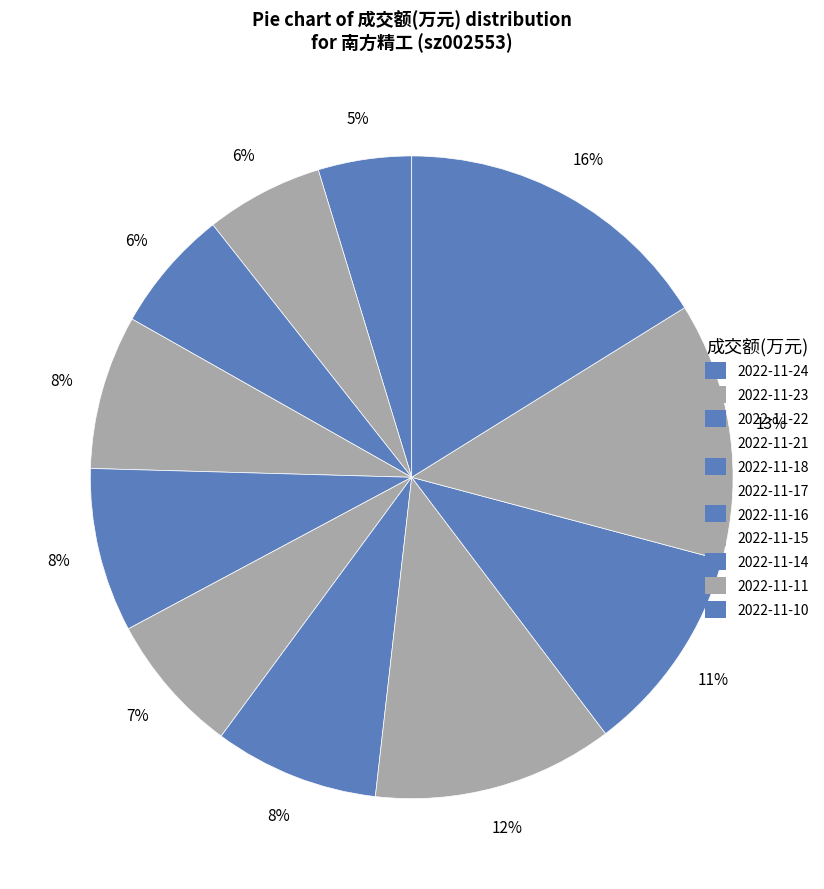

The 2022-11-15 slice represents 12% of the pie. True or false?

True